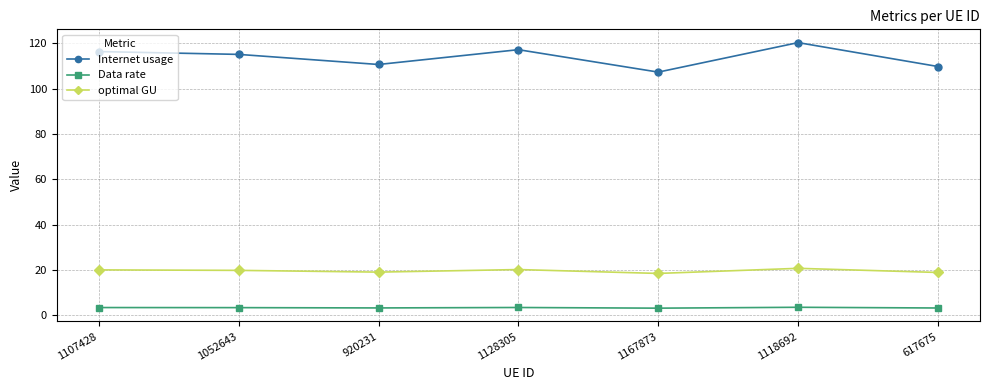

Which series has the widest spread of values?

Internet usage